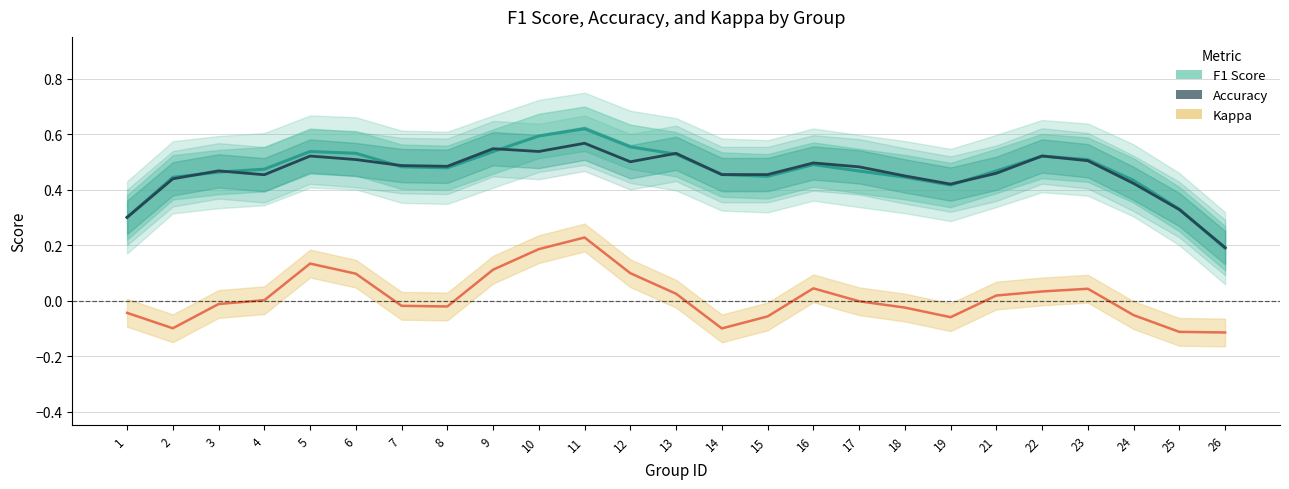

Where is the first local maximum for F1 Score?

5